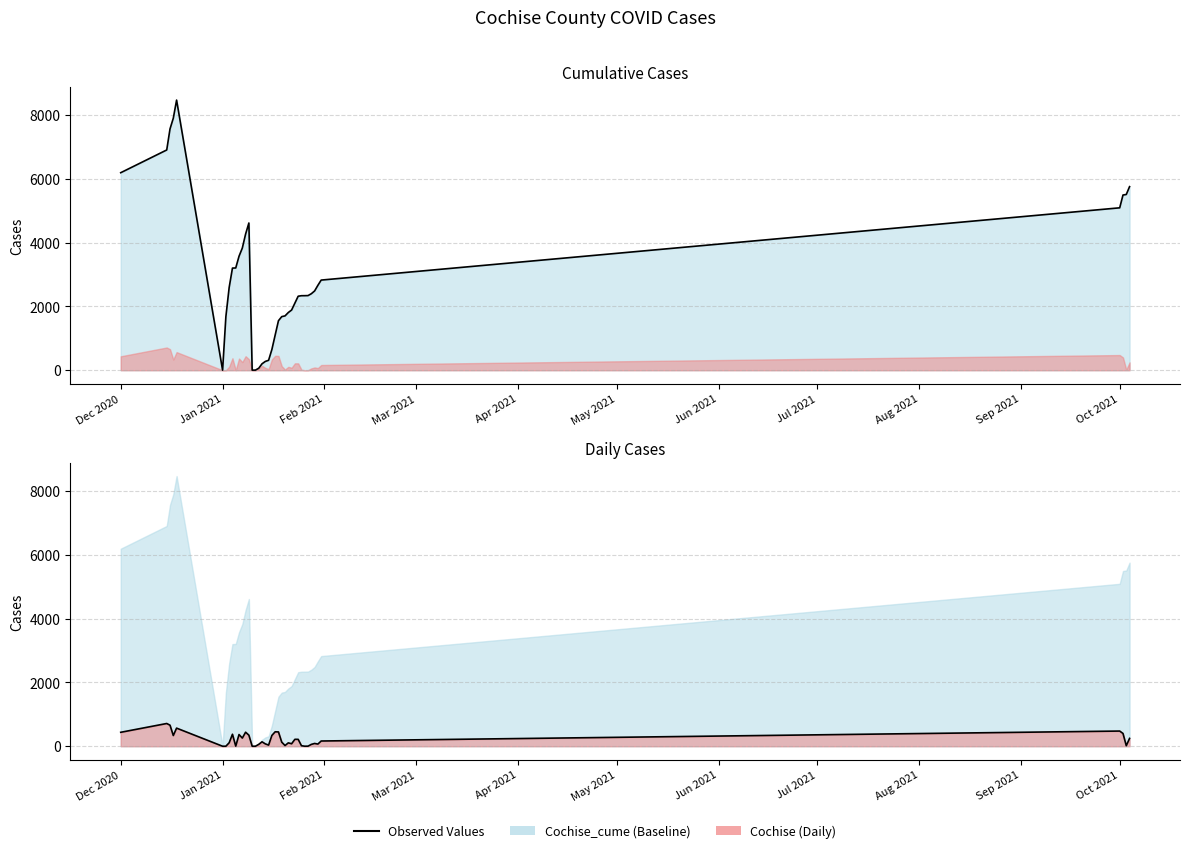

At which category does Cochise reach its first local peak?

3